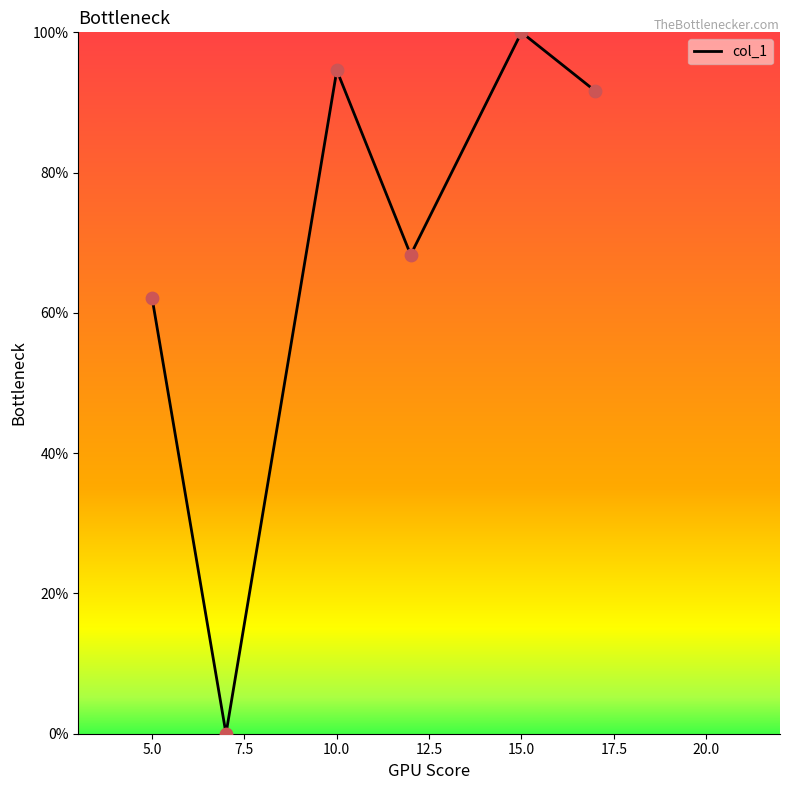

What is the difference between the maximum and minimum values?

100.0